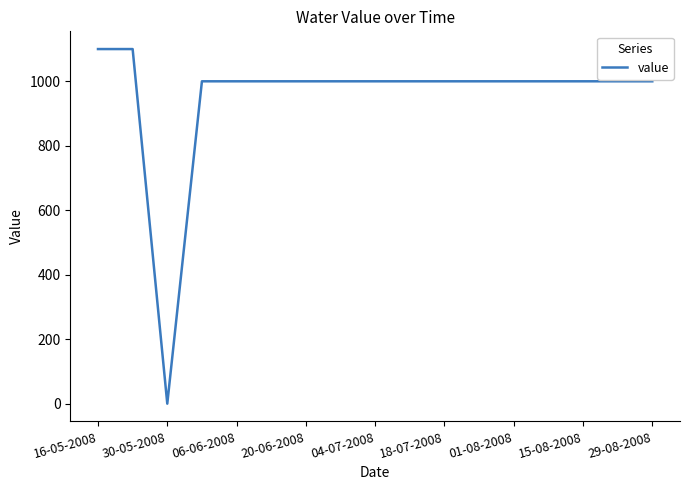

What is the difference between the maximum and minimum values?

1100